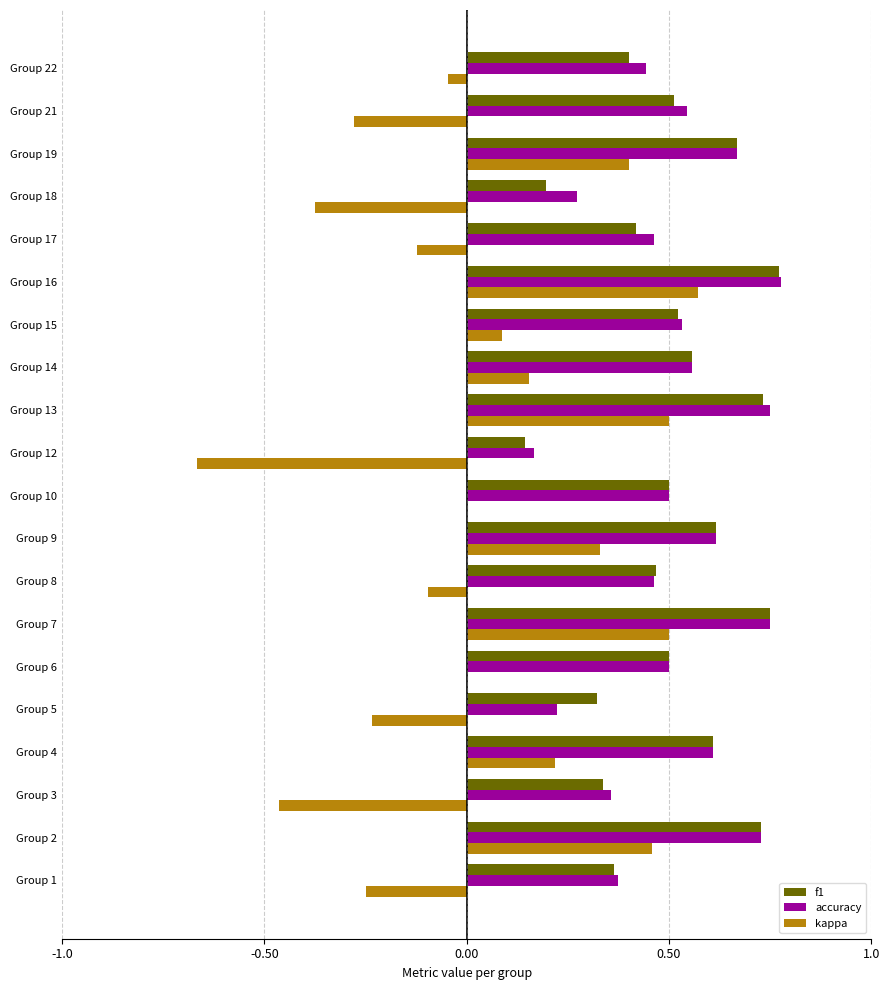

The accuracy series shows 0.6 at Group 4. True or false?

True